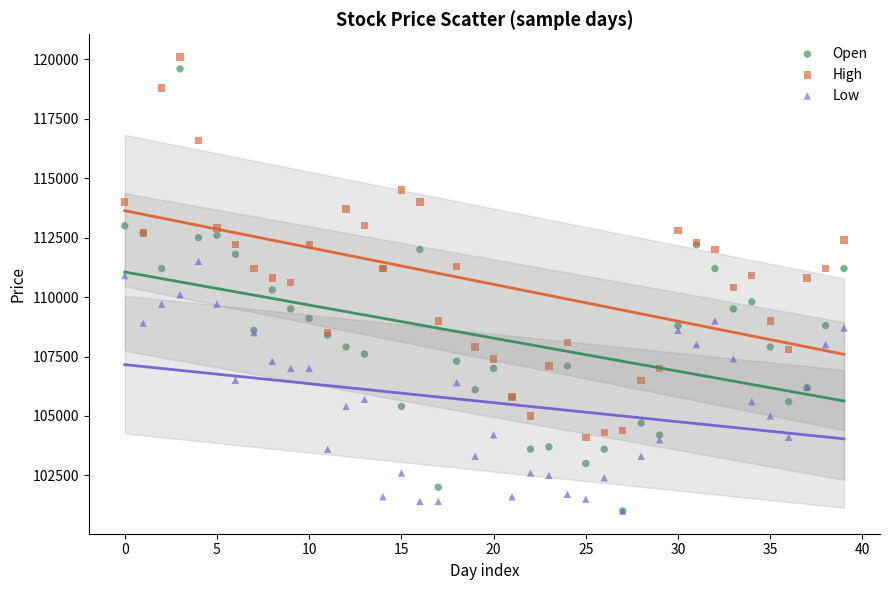

Which series reaches the maximum Y coordinate?

High